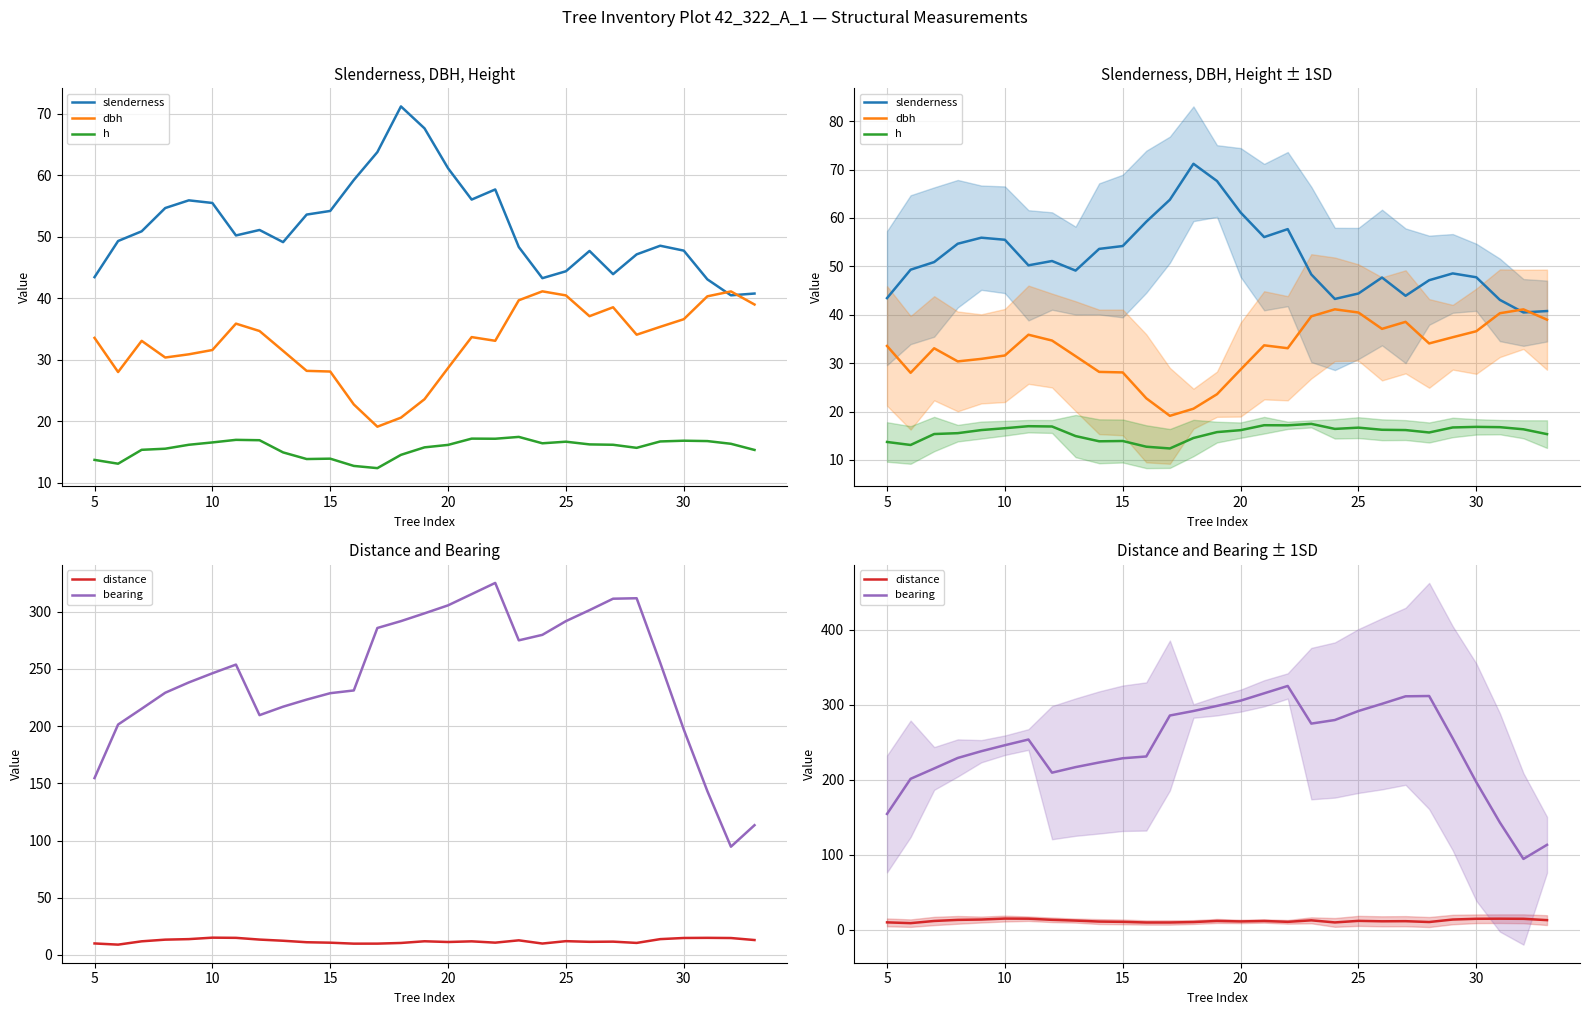

Reading left to right, extract all data points from this chart.

slenderness: 43.4	49.3	50.9	54.7	55.9	55.5	50.2	51.1	49.1	53.6	54.2	59.2	63.8	71.2	67.6	61.1	56.1	57.7	48.3	43.3	44.4	47.7	43.9	47.1	48.5	47.8	43.1	40.5	40.8
dbh: 33.6	28.0	33.1	30.4	30.9	31.6	35.9	34.7	31.4	28.2	28.1	22.7	19.1	20.6	23.6	28.7	33.7	33.1	39.7	41.1	40.5	37.1	38.5	34.1	35.4	36.6	40.3	41.1	39.0
h: 13.7	13.1	15.4	15.5	16.2	16.6	17.0	16.9	14.9	13.9	13.9	12.7	12.4	14.5	15.8	16.2	17.2	17.2	17.5	16.4	16.7	16.2	16.2	15.7	16.7	16.8	16.8	16.3	15.3
distance: 10.0	9.0	11.9	13.3	13.8	15.1	14.9	13.4	12.4	11.1	10.7	9.8	9.9	10.4	11.9	11.3	11.9	10.7	12.7	9.9	12.0	11.4	11.6	10.5	13.8	14.8	14.9	14.8	13.0
bearing: 154.6	201.4	215.2	229.2	238.2	246.2	253.8	209.6	217.0	223.2	228.8	231.2	285.8	291.8	298.6	305.6	315.4	325.2	275.0	279.8	291.8	301.4	311.4	311.8	255.4	197.0	143.2	94.6	113.4